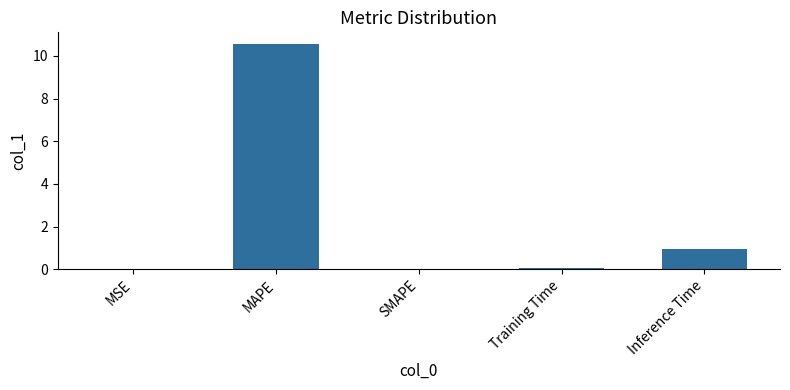

How many categories are shown in the chart?

5